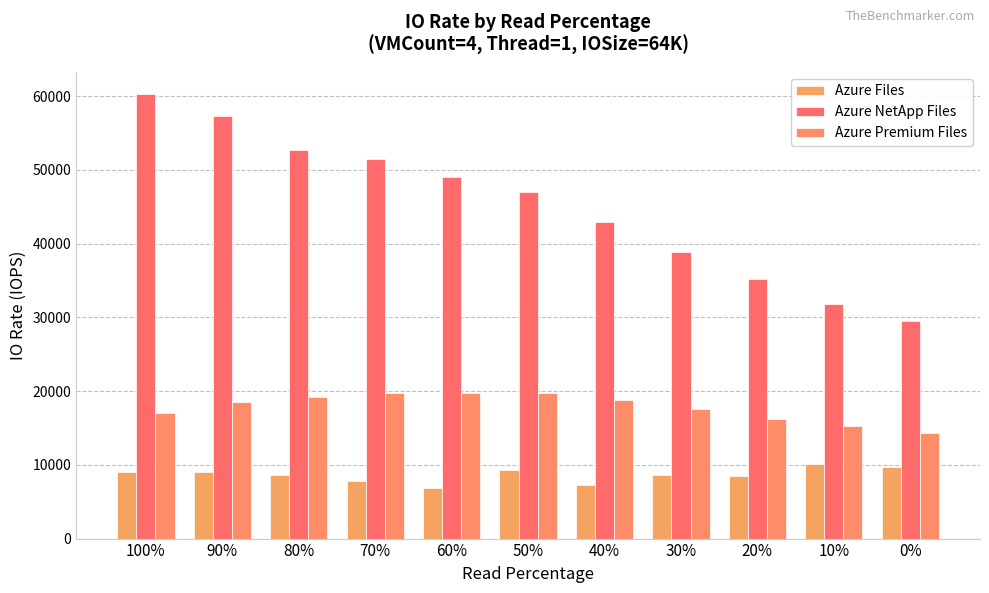

How many data points does each series have?

11